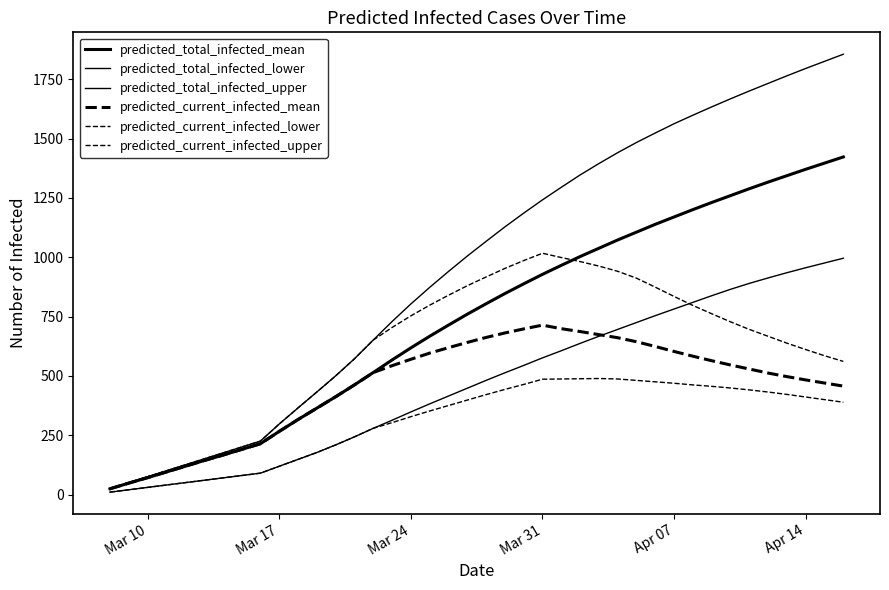

How many lines are shown in the chart?

6